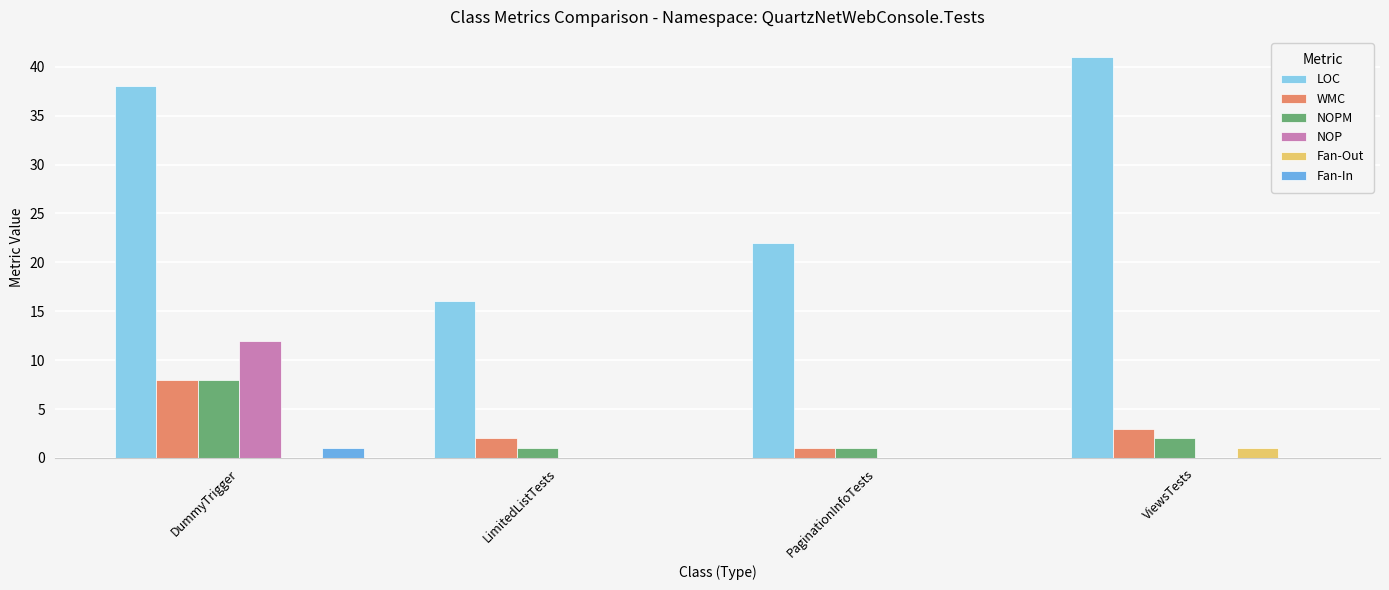

Which label corresponds to the largest value in the chart?

ViewsTests